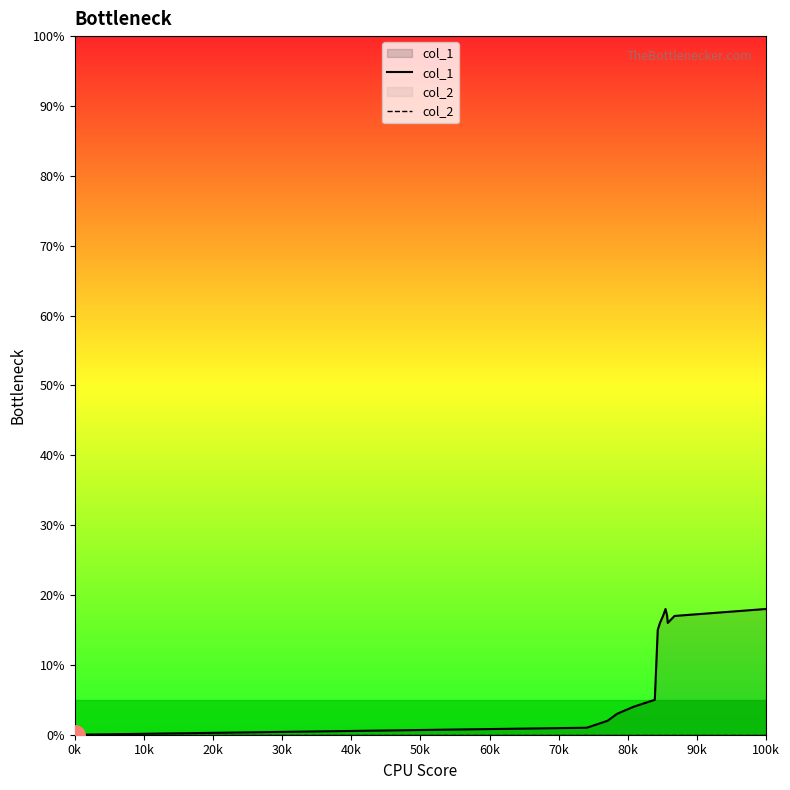

Which series has the largest range (max minus min)?

col_1